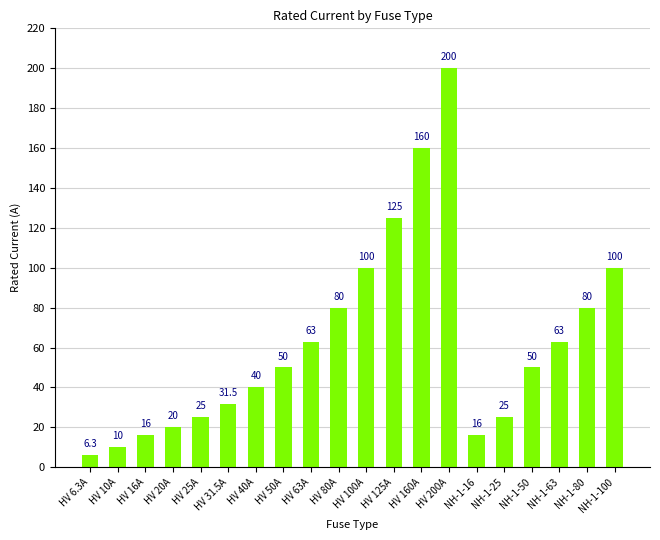

What position from the right is HV 20A?

17